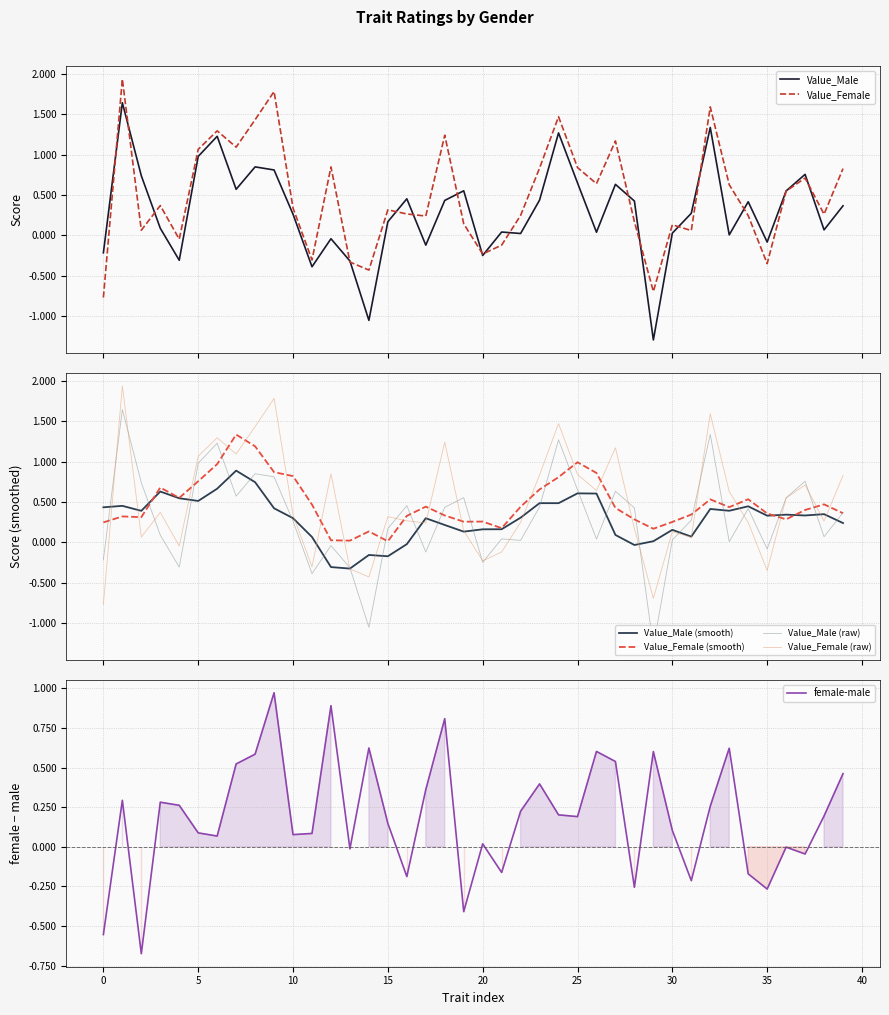

What is the lowest value of the Value_Male series?

-1.3